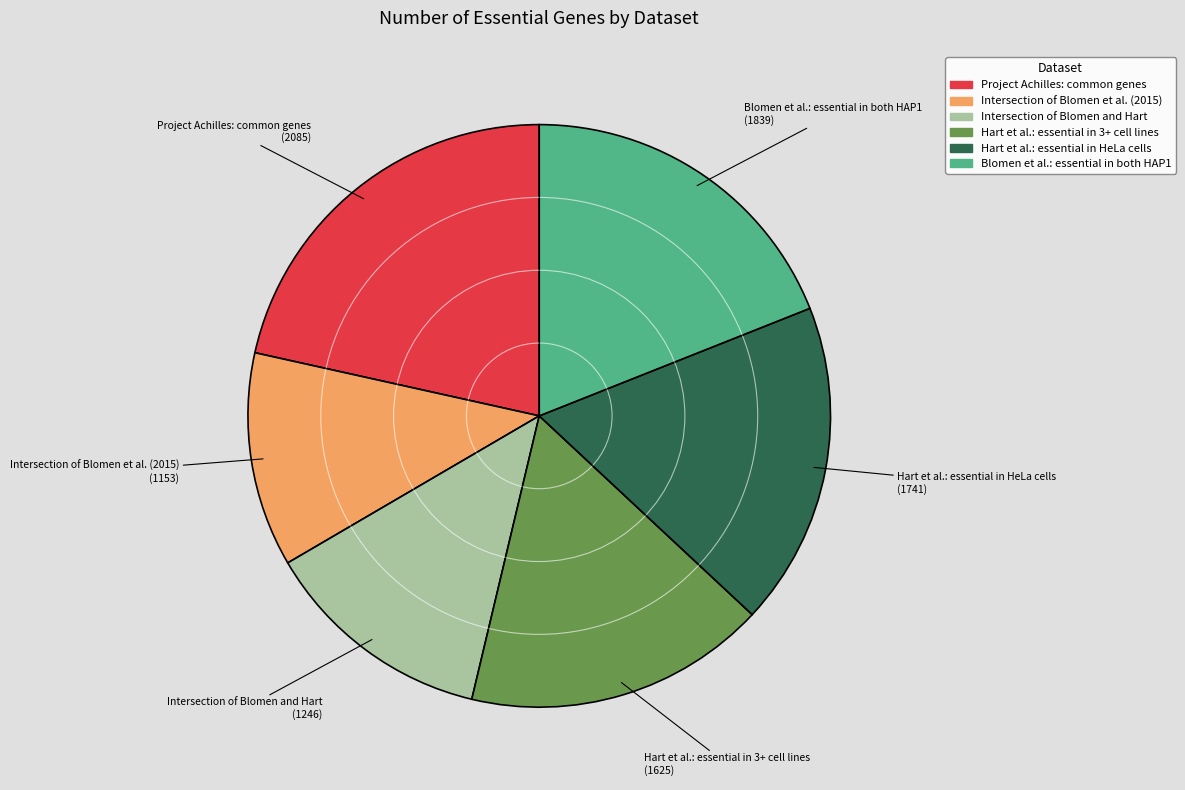

What is the ratio of the value at Project Achilles: common genes to the value at Hart et al.: essential in 3+ cell lines?

1.3